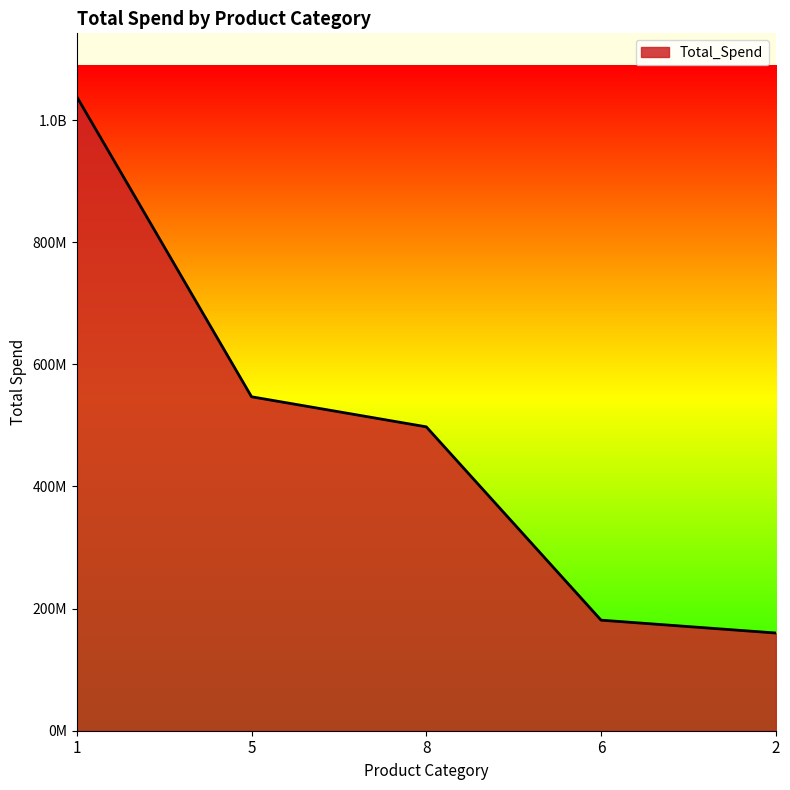

The value at 5 is 330769133. True or false?

False